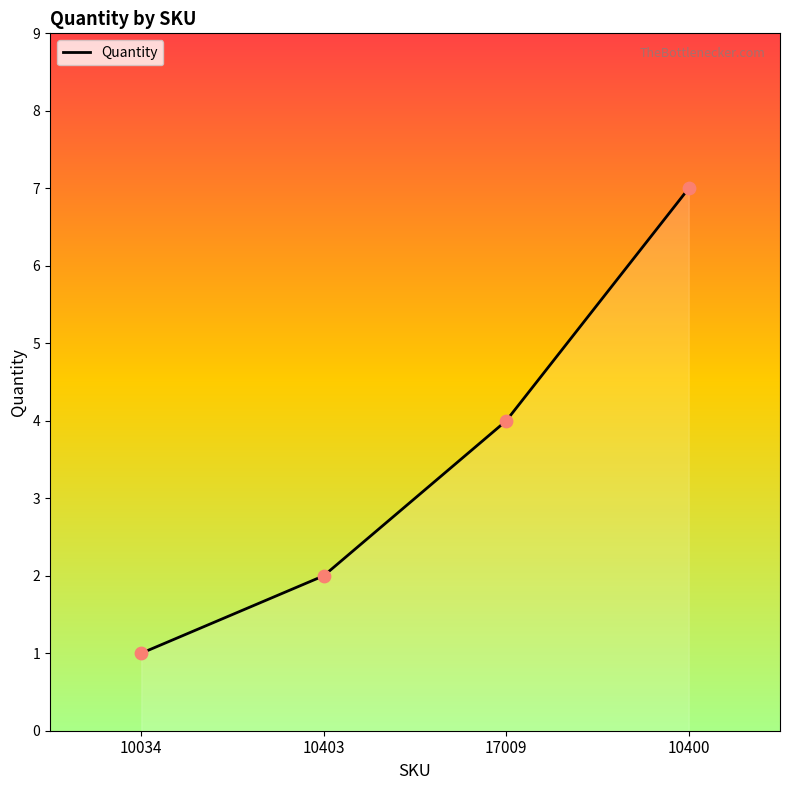

Between 10034 and 10400, which is larger?

10400